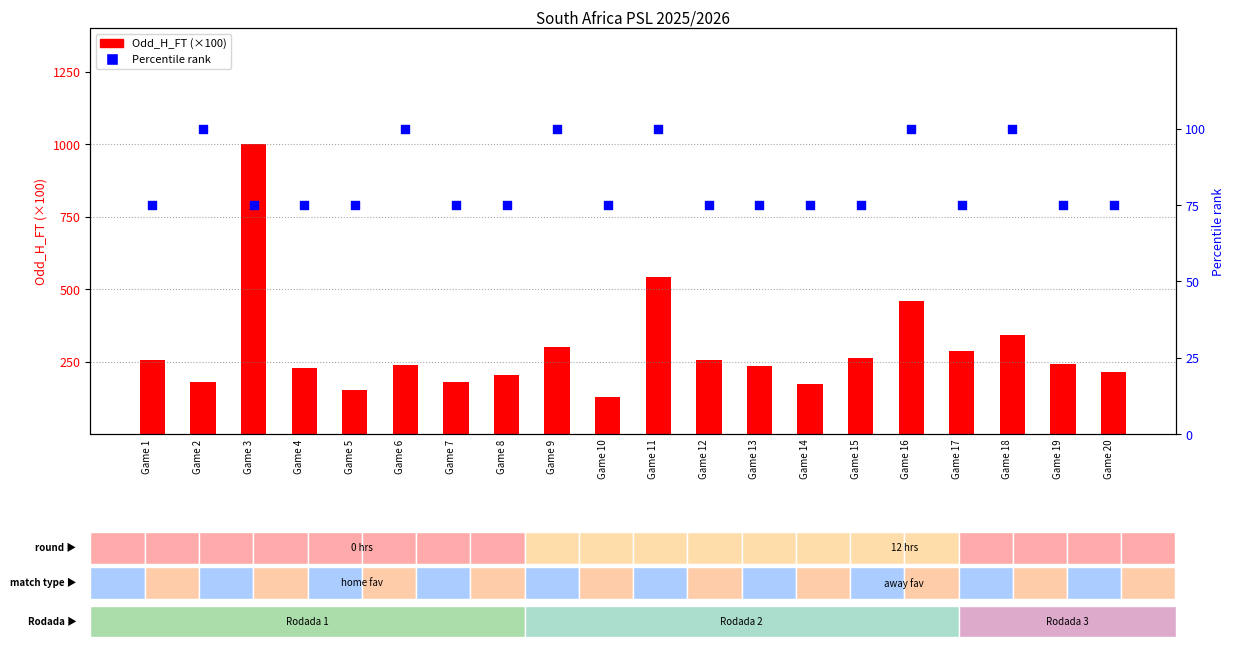

What are all the series names shown in the legend?

Odd_H_FT, Percentile rank